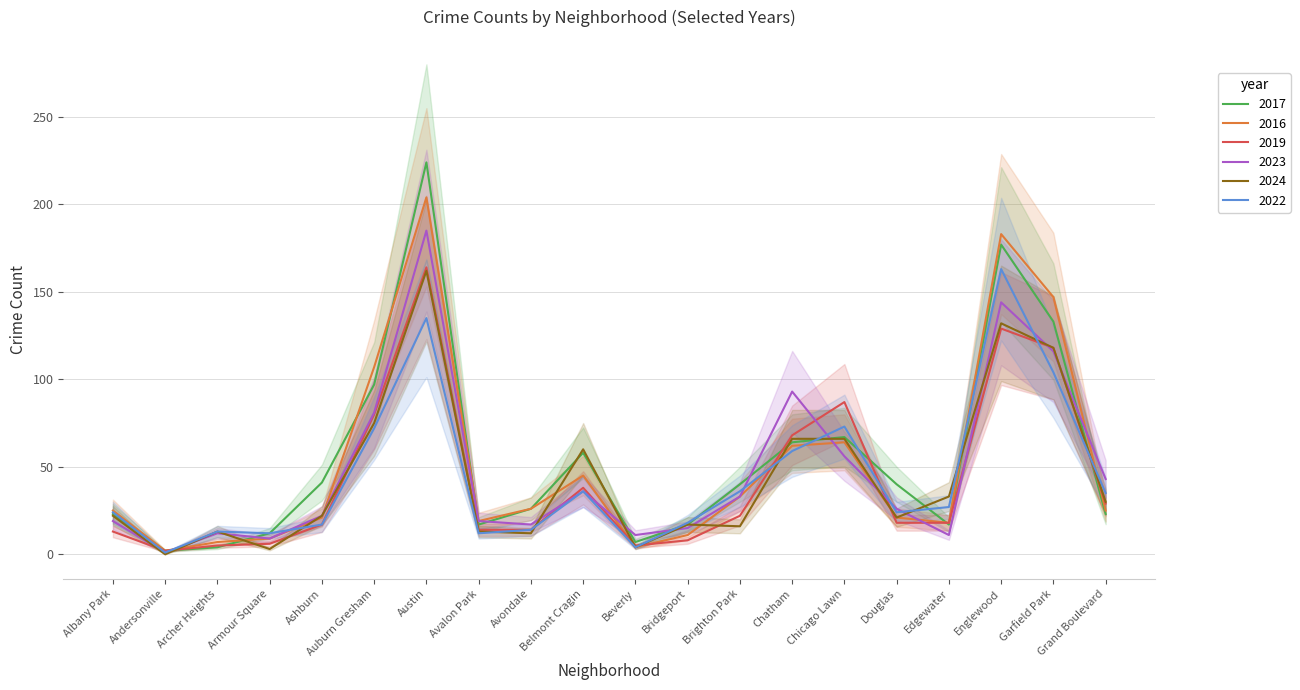

Which series ends up on top after the final intersection of 2024 and 2016?

2024